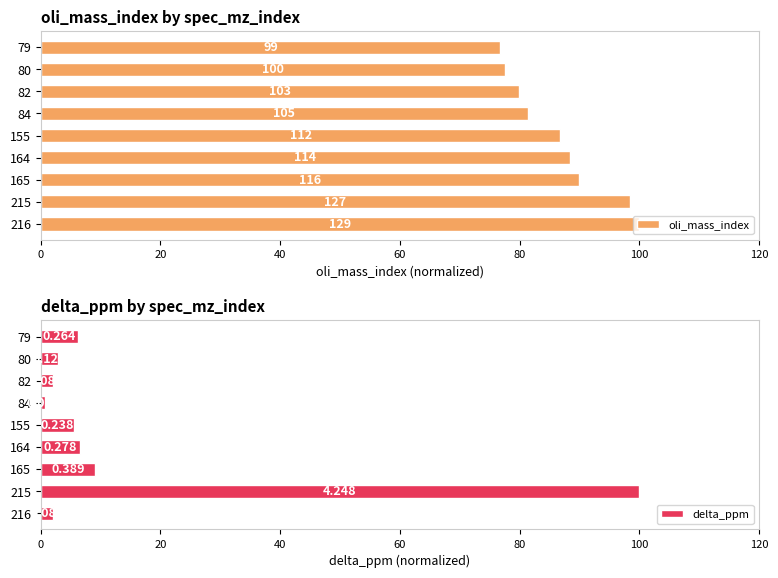

What is the sum of all delta_ppm values?

135.1